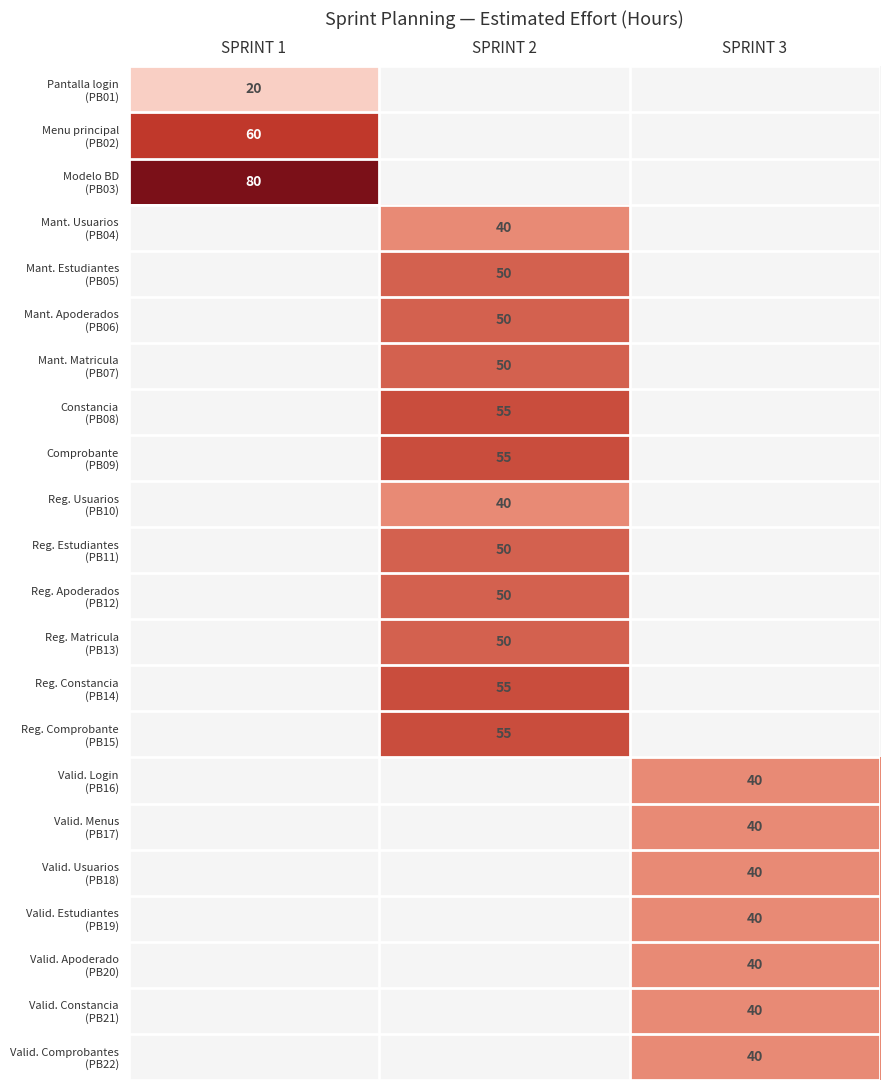

Read the Reg. Estudiantes (PB11) value at SPRINT 2.

50.0